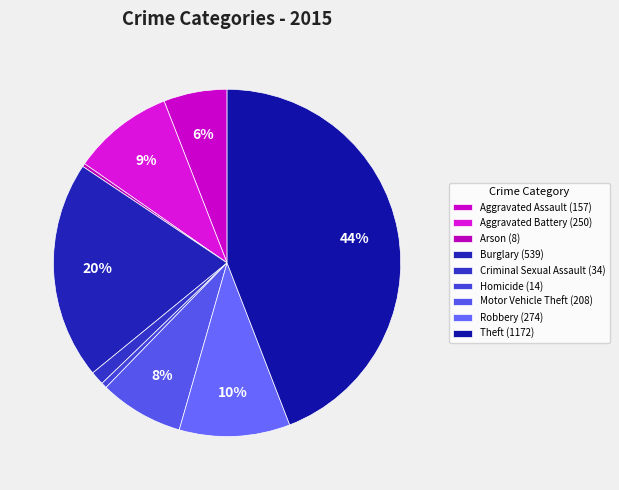

What percentage is the Criminal Sexual Assault slice, to the nearest percent?

1%